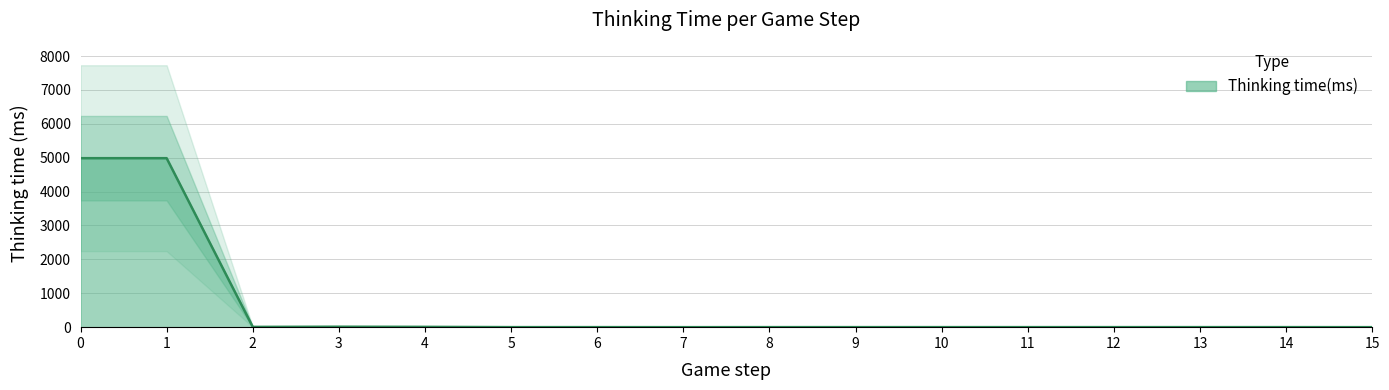

Is it true that the value at 12 is 0?

False